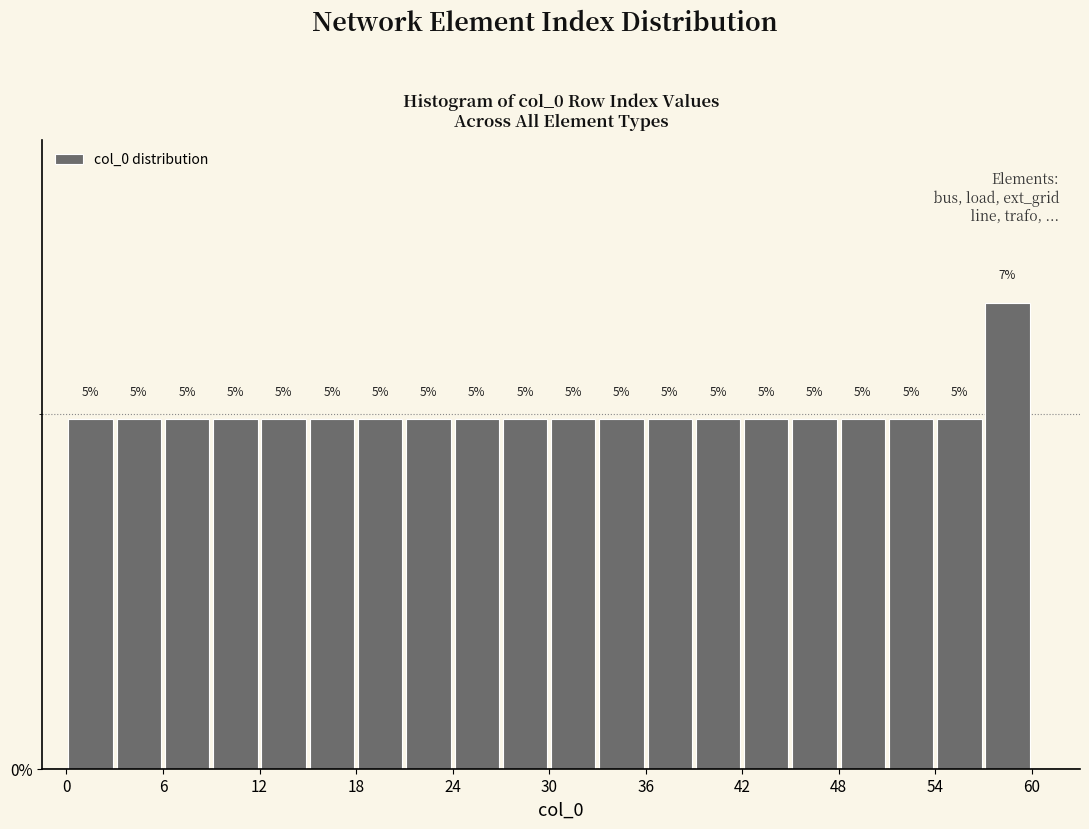

Around what value on the x-axis is the tallest bar? Give the approximate position of its centre, as read against the axis.

59